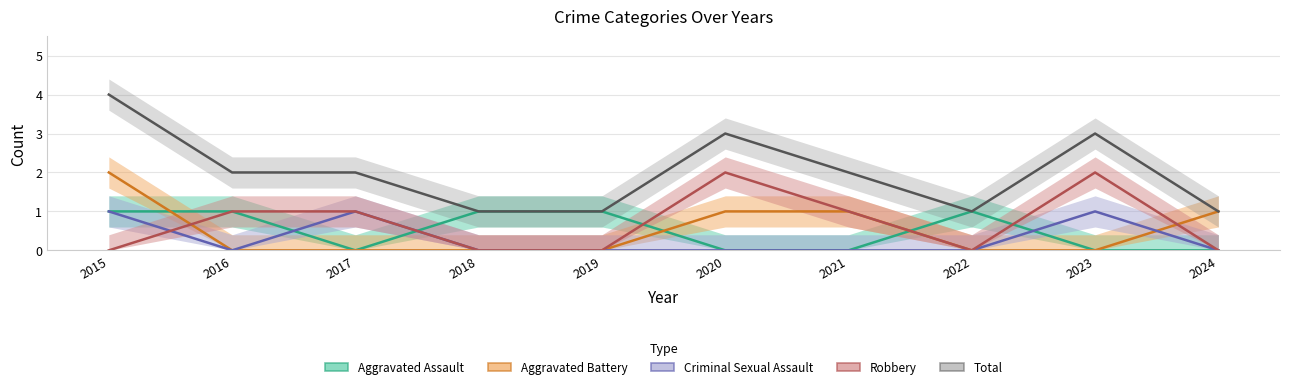

Read the Total value at 2020.

3